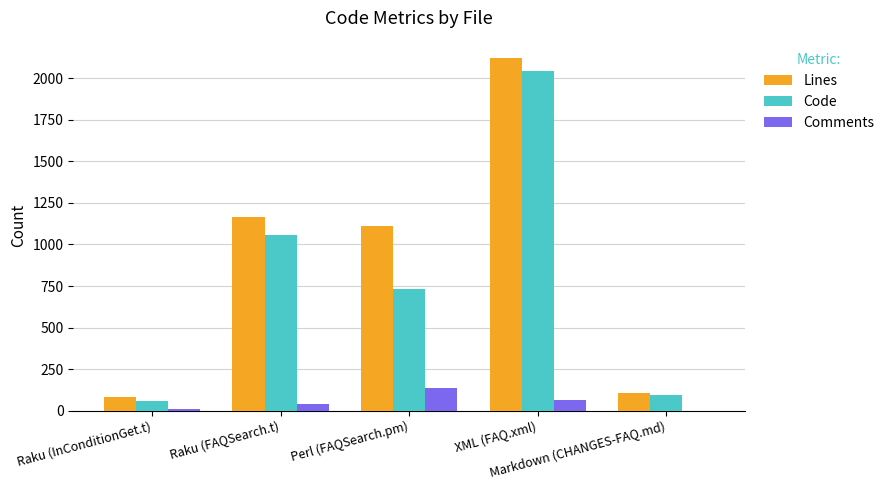

What are all the series names shown in the legend?

Lines, Code, Comments